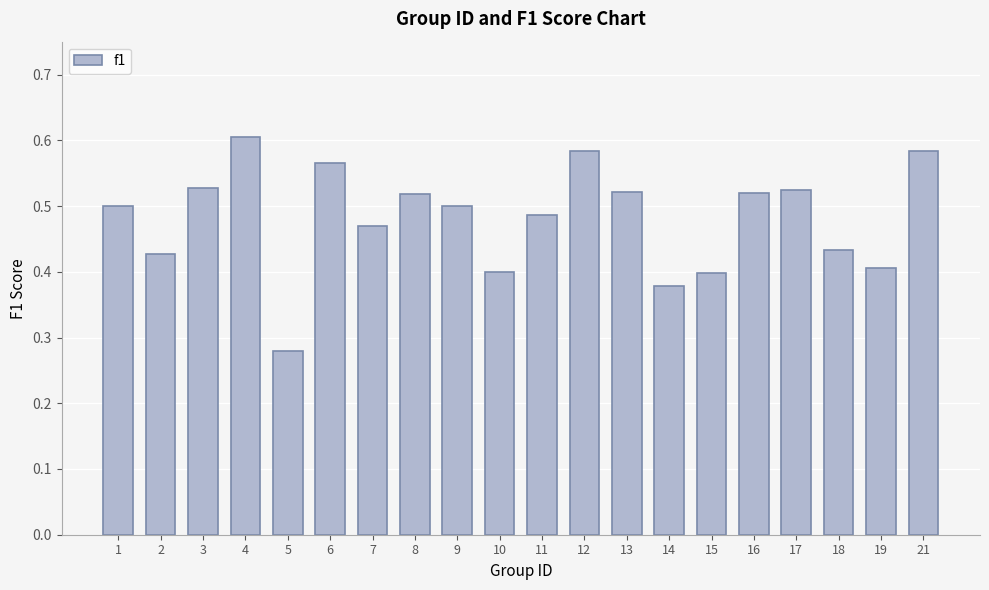

What is the sum of all values?

9.6